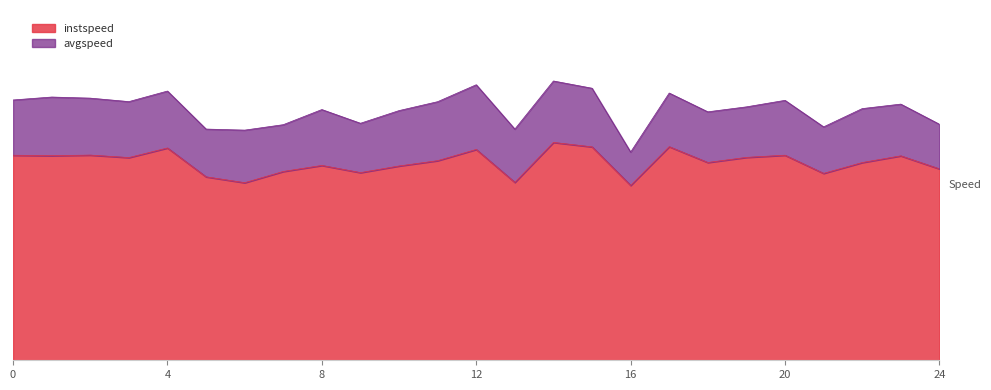

True or false: avgspeed and instspeed cross at least once.

False